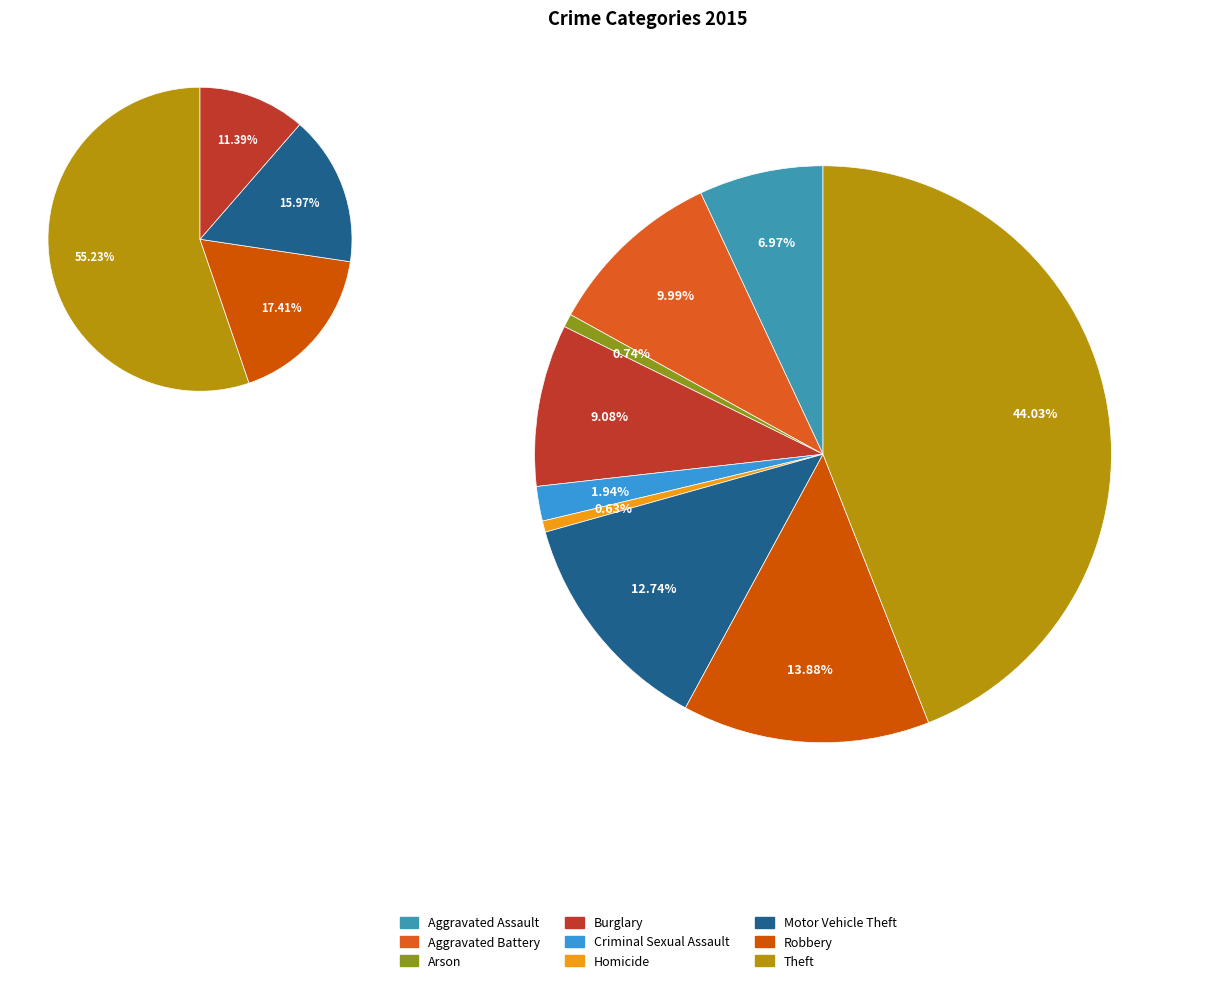

Which has a higher value, Burglary or Motor Vehicle Theft?

Motor Vehicle Theft